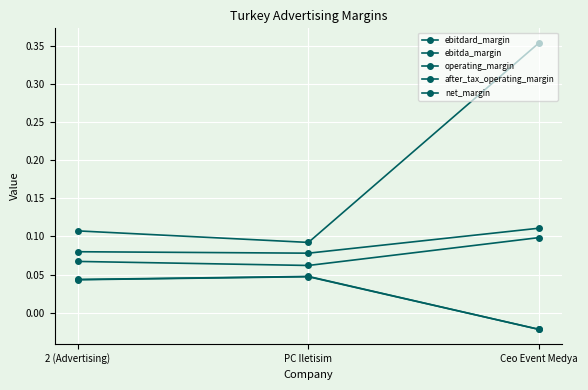

Reading left to right, transcribe all the data shown in this chart.

ebitdard_margin: 0.0	0.0	-0.0
ebitda_margin: 0.0	0.0	-0.0
operating_margin: 0.1	0.1	0.1
after_tax_operating_margin: 0.1	0.1	0.1
net_margin: 0.1	0.1	0.4